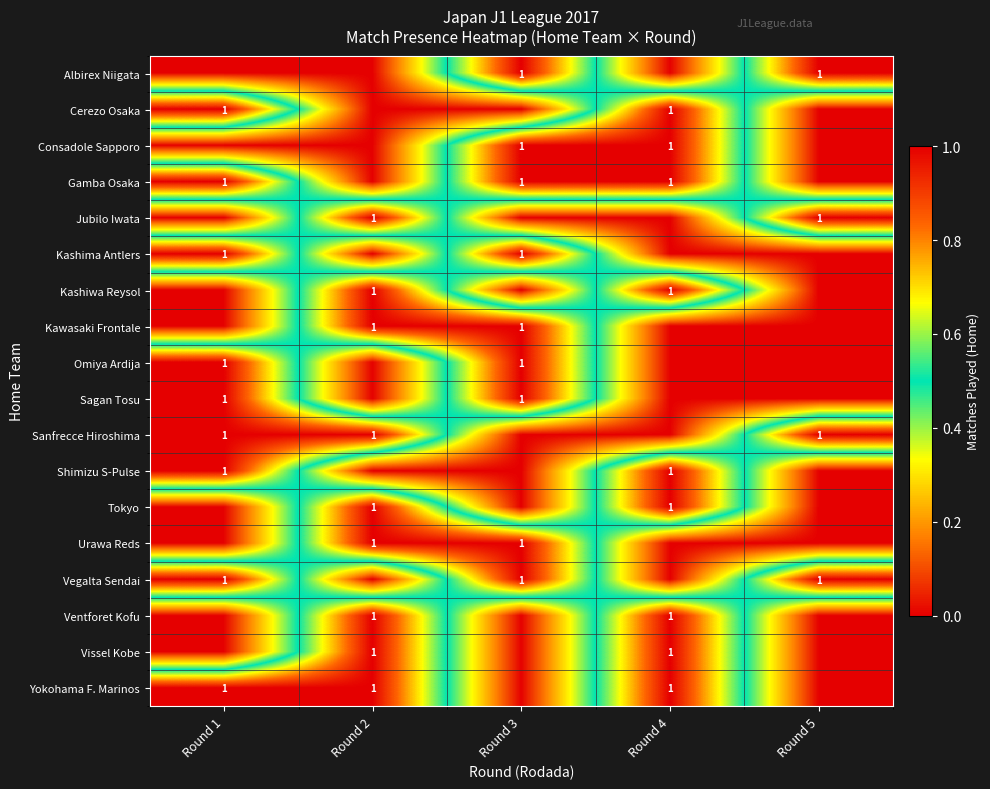

Reading left to right, extract all data points from this chart.

row_0: Round 1=0	Round 2=0	Round 3=1	Round 4=0	Round 5=1
row_1: Round 1=1	Round 2=0	Round 3=0	Round 4=1	Round 5=0
row_2: Round 1=0	Round 2=0	Round 3=1	Round 4=1	Round 5=0
row_3: Round 1=1	Round 2=0	Round 3=1	Round 4=1	Round 5=0
row_4: Round 1=0	Round 2=1	Round 3=0	Round 4=0	Round 5=1
row_5: Round 1=1	Round 2=0	Round 3=1	Round 4=0	Round 5=0
row_6: Round 1=0	Round 2=1	Round 3=0	Round 4=1	Round 5=0
row_7: Round 1=0	Round 2=1	Round 3=1	Round 4=0	Round 5=0
row_8: Round 1=1	Round 2=0	Round 3=1	Round 4=0	Round 5=0
row_9: Round 1=1	Round 2=0	Round 3=1	Round 4=0	Round 5=0
row_10: Round 1=1	Round 2=1	Round 3=0	Round 4=0	Round 5=1
row_11: Round 1=1	Round 2=0	Round 3=0	Round 4=1	Round 5=0
row_12: Round 1=0	Round 2=1	Round 3=0	Round 4=1	Round 5=0
row_13: Round 1=0	Round 2=1	Round 3=1	Round 4=0	Round 5=0
row_14: Round 1=1	Round 2=0	Round 3=1	Round 4=0	Round 5=1
row_15: Round 1=0	Round 2=1	Round 3=0	Round 4=1	Round 5=0
row_16: Round 1=0	Round 2=1	Round 3=0	Round 4=1	Round 5=0
row_17: Round 1=1	Round 2=1	Round 3=0	Round 4=1	Round 5=0